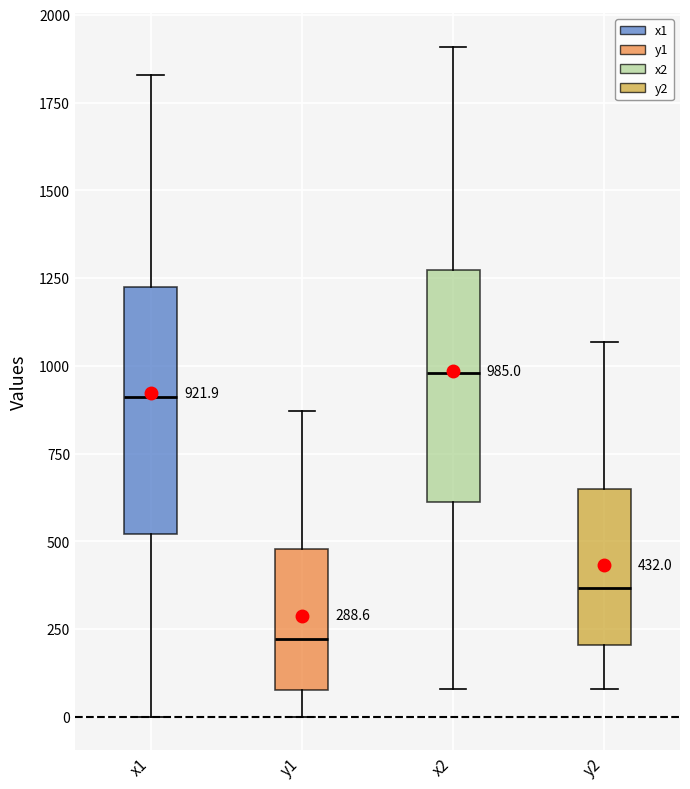

Which box has the lowest median line?

y1